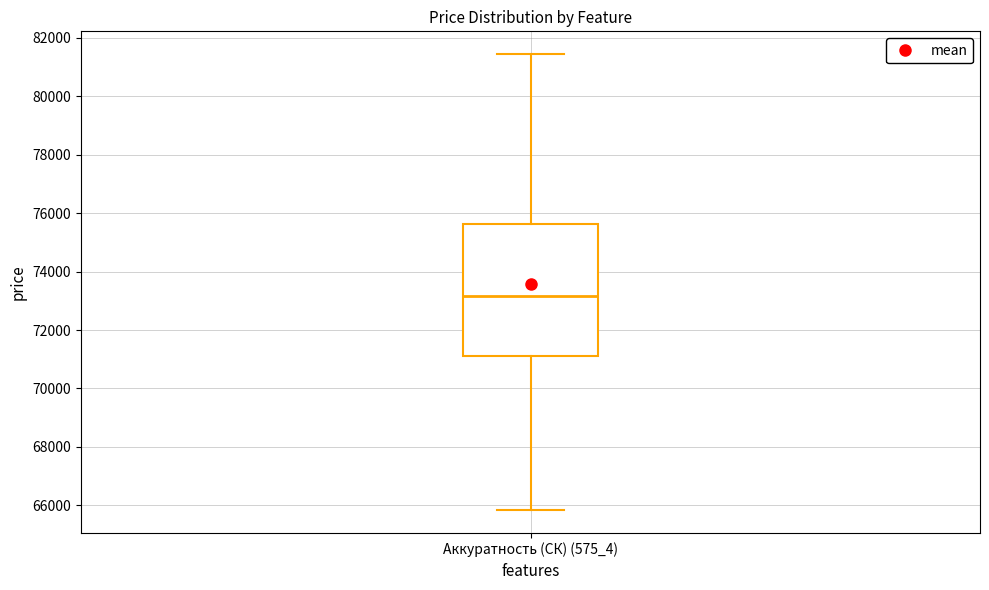

Read this box plot against the y-axis: the position of the median line, the range covered by the box, and the ends of both whiskers. The values are not printed on the chart, so give them approximately, as read against the axis.

median 73200, box 71200 to 75600, whiskers 65800 to 81400